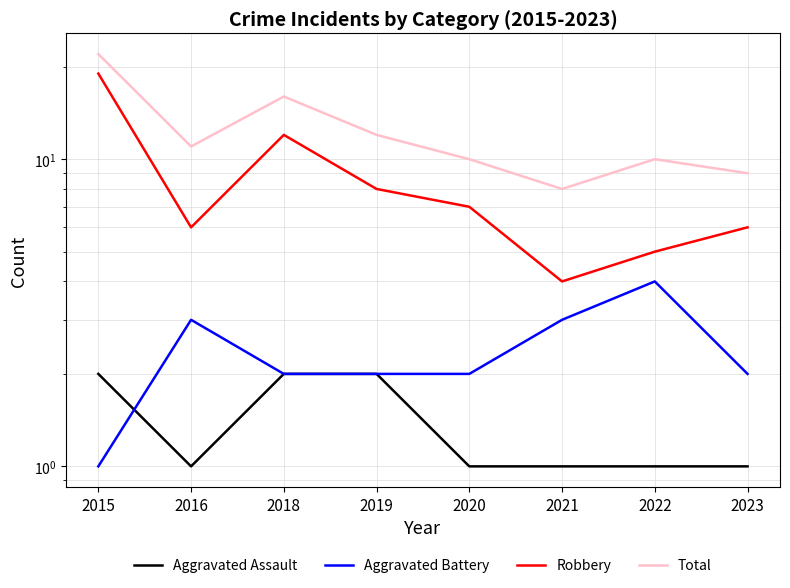

True or false: Aggravated Battery has a value of 1 at 2019.

False